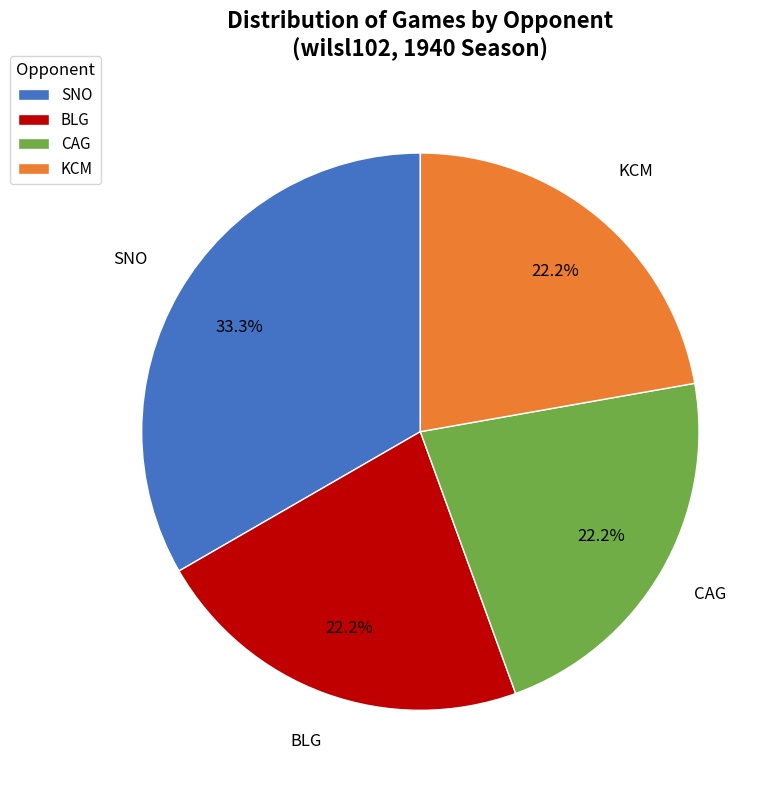

What is the largest slice in the pie chart?

SNO